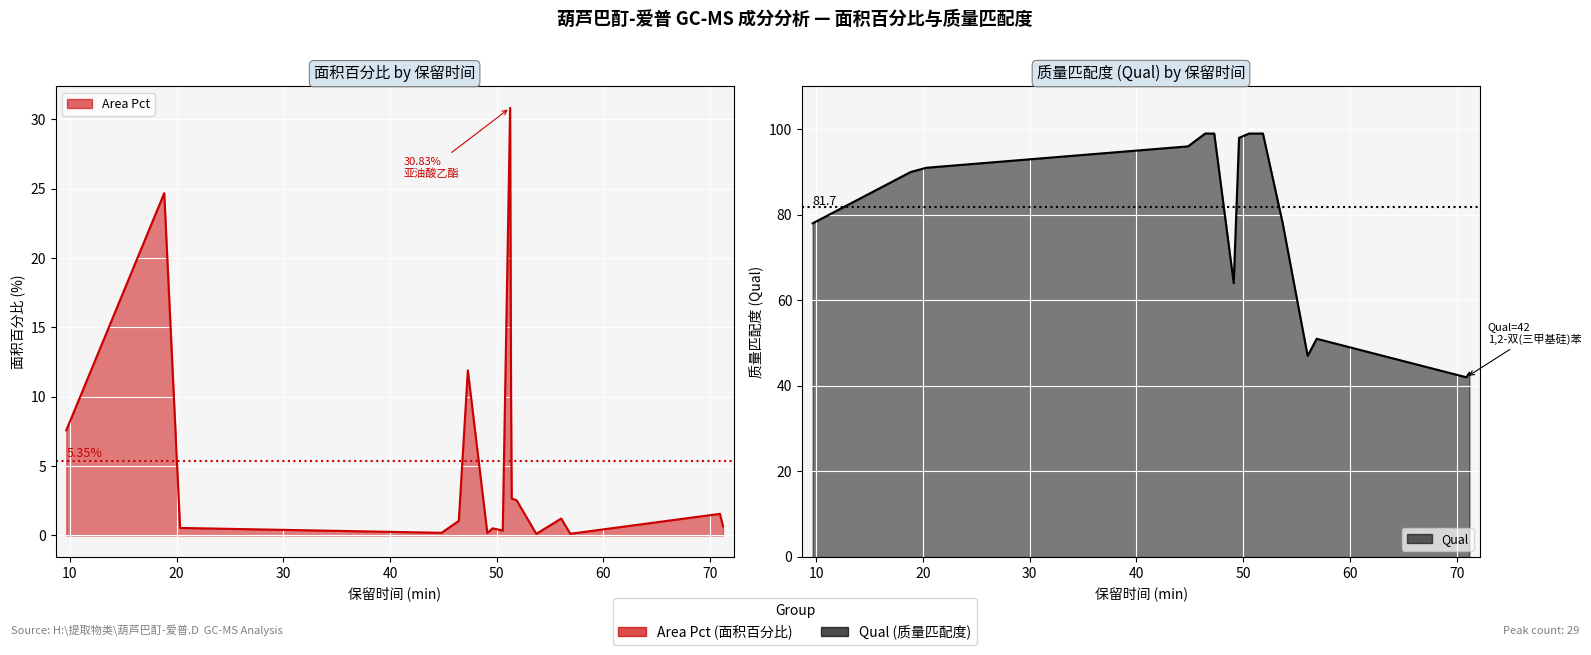

How many values in the Area Pct series exceed 1?

10